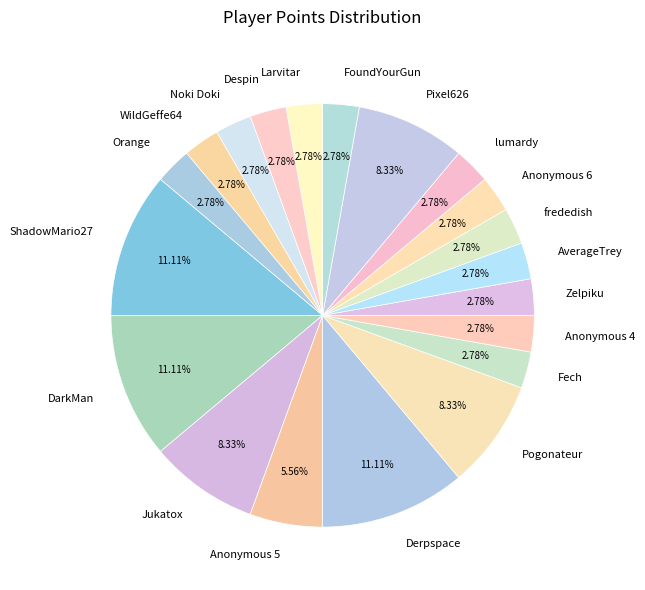

Between Pogonateur and DarkMan, which is larger?

DarkMan